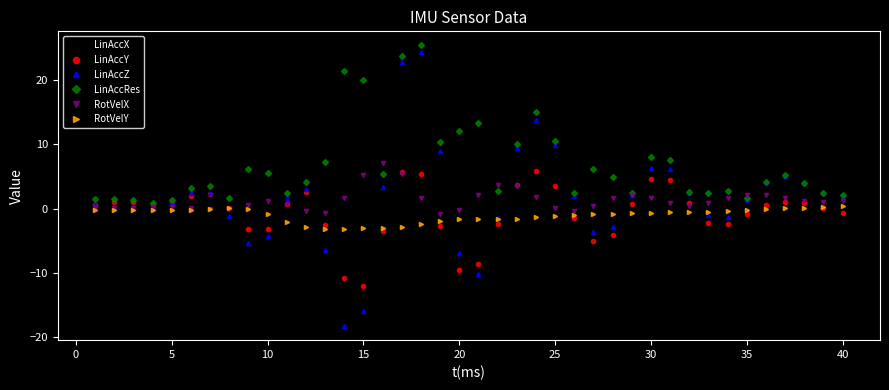

Which series has the largest range (max minus min)?

LinAccZ